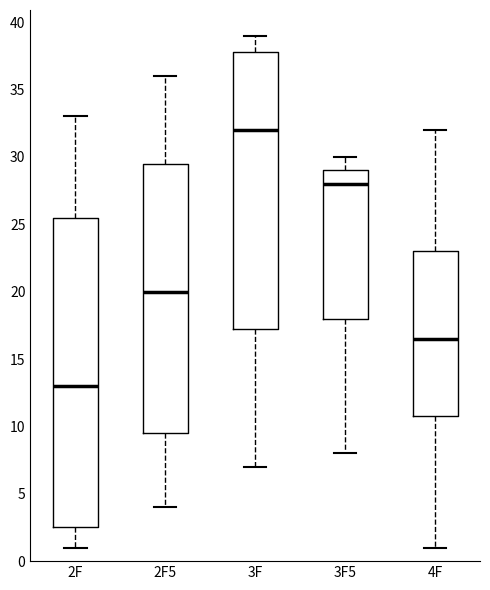

Comparing the boxes themselves (not the whiskers), which one is the tallest?

2F